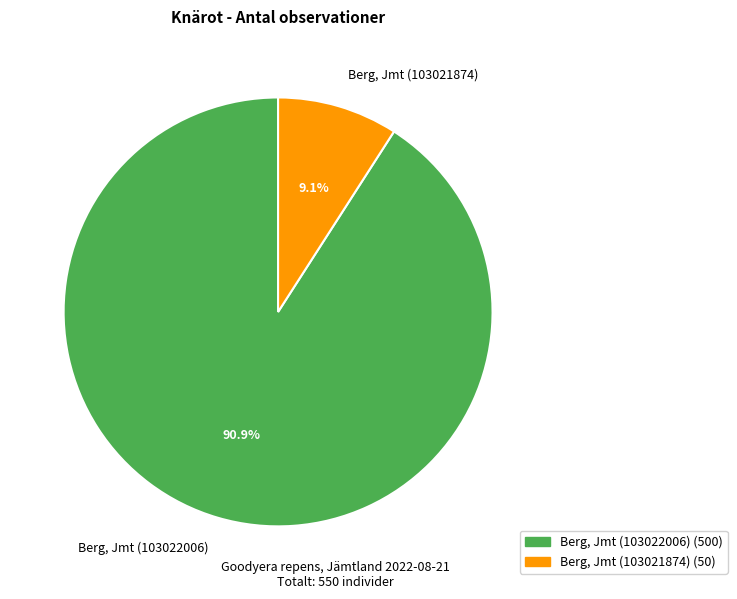

To the nearest percent, what is the difference between the Berg, Jmt (103021874) and Berg, Jmt (103022006) slice percentages?

82%